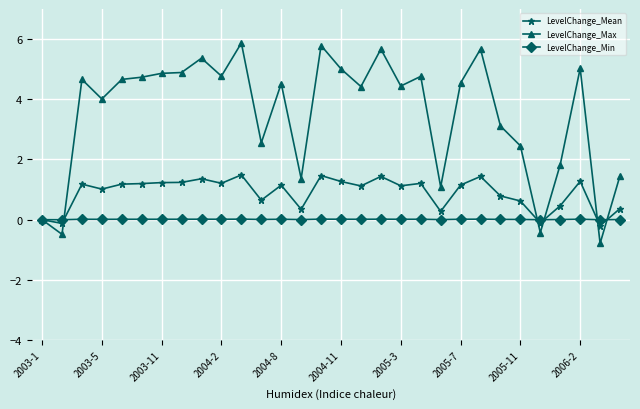

Which series has the widest spread of values?

LevelChange_Max